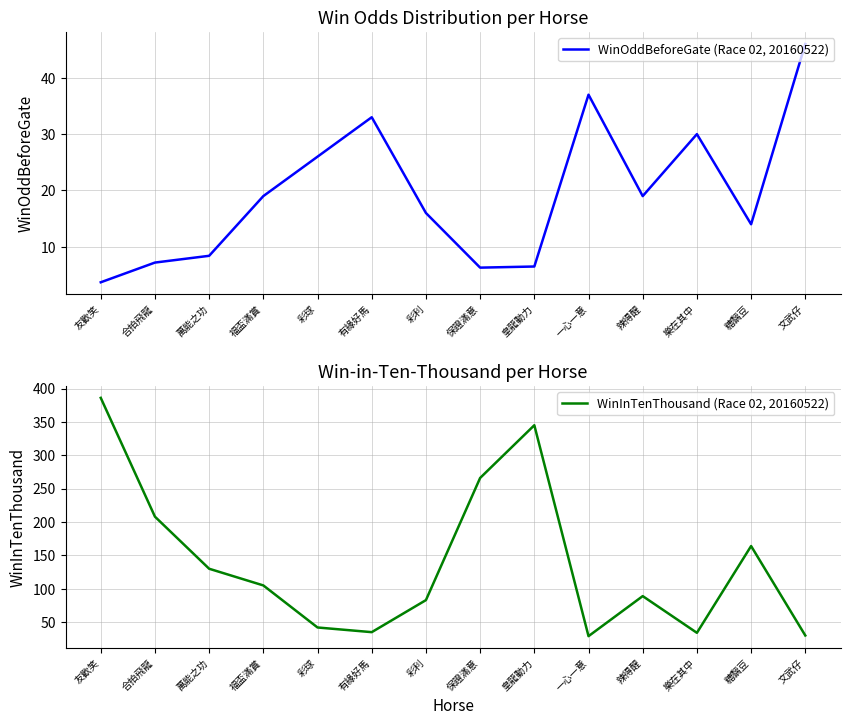

How many interior local valleys does the WinOddBeforeGate (Race 02, 20160522) series have?

3